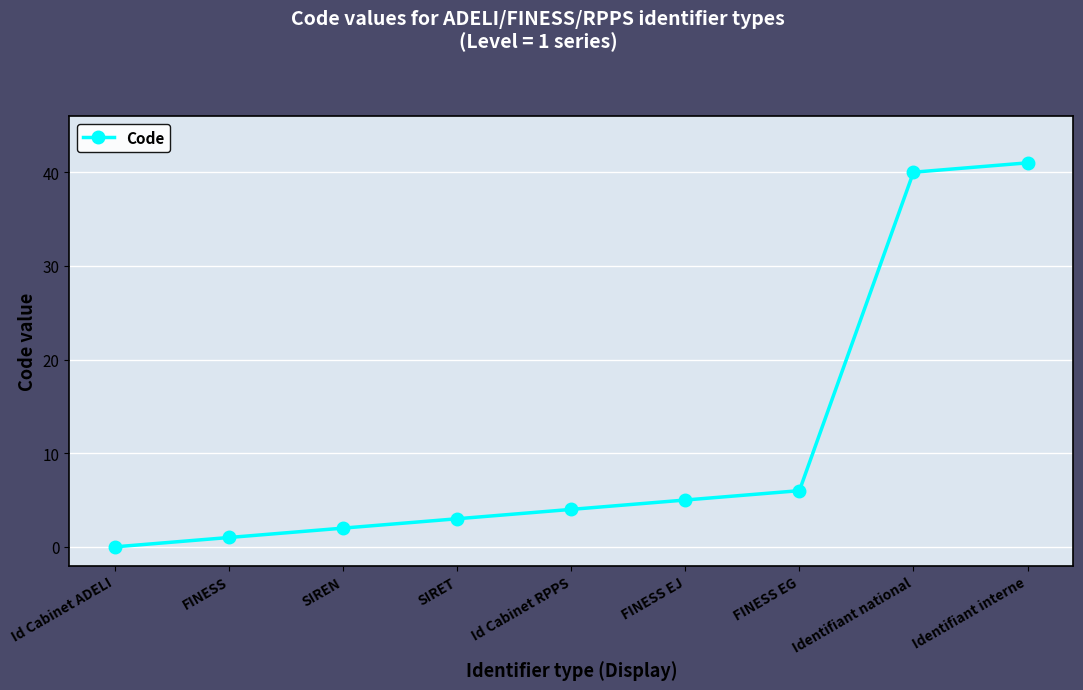

What is the sum of the values at SIREN and Identifiant interne?

43